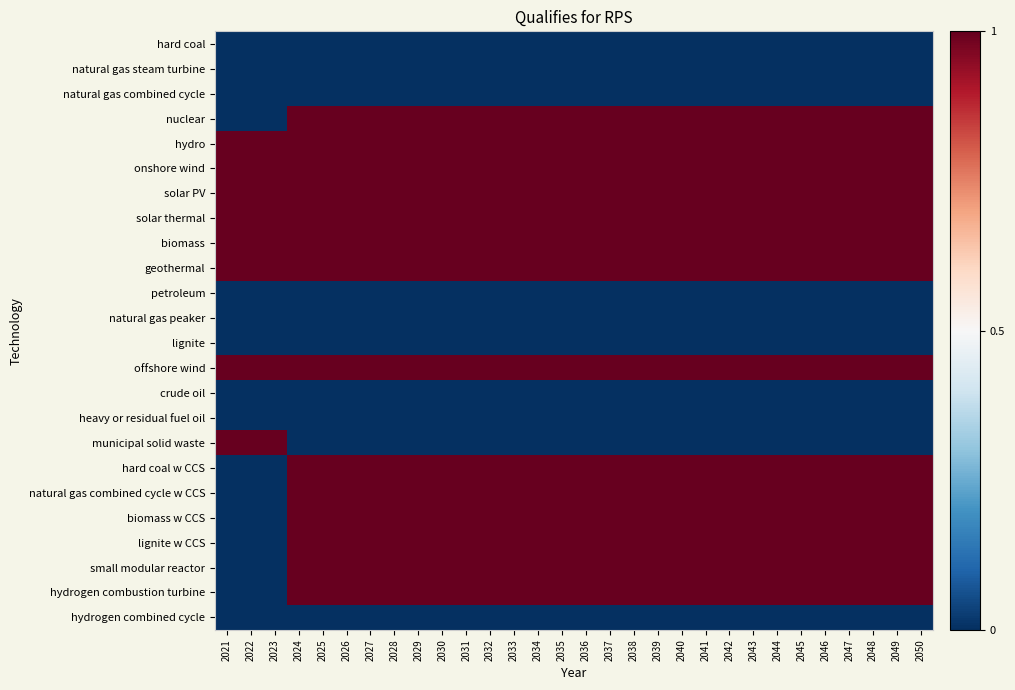

What is the difference between the highest and lowest values at 2029?

1.0